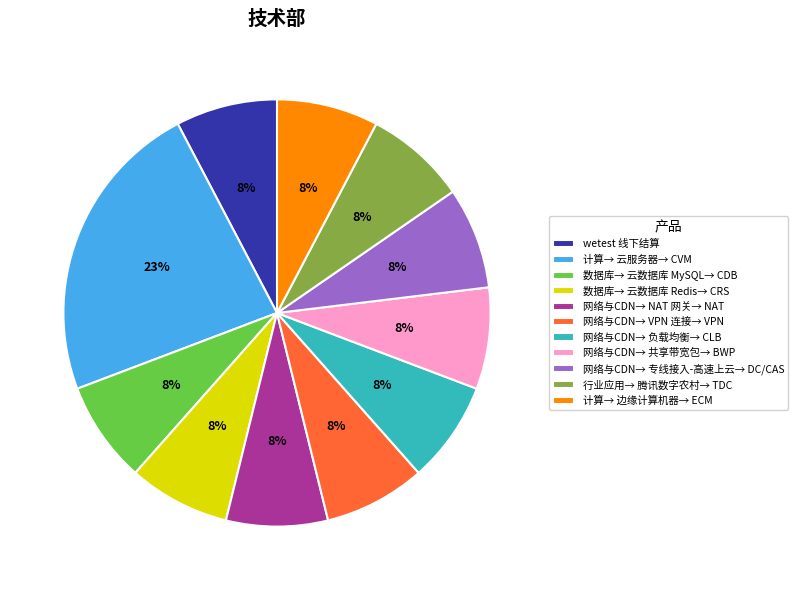

Approximately how many times larger is the value at wetest 线下结算 compared to 行业应用→ 腾讯数字农村→ TDC?

1.0